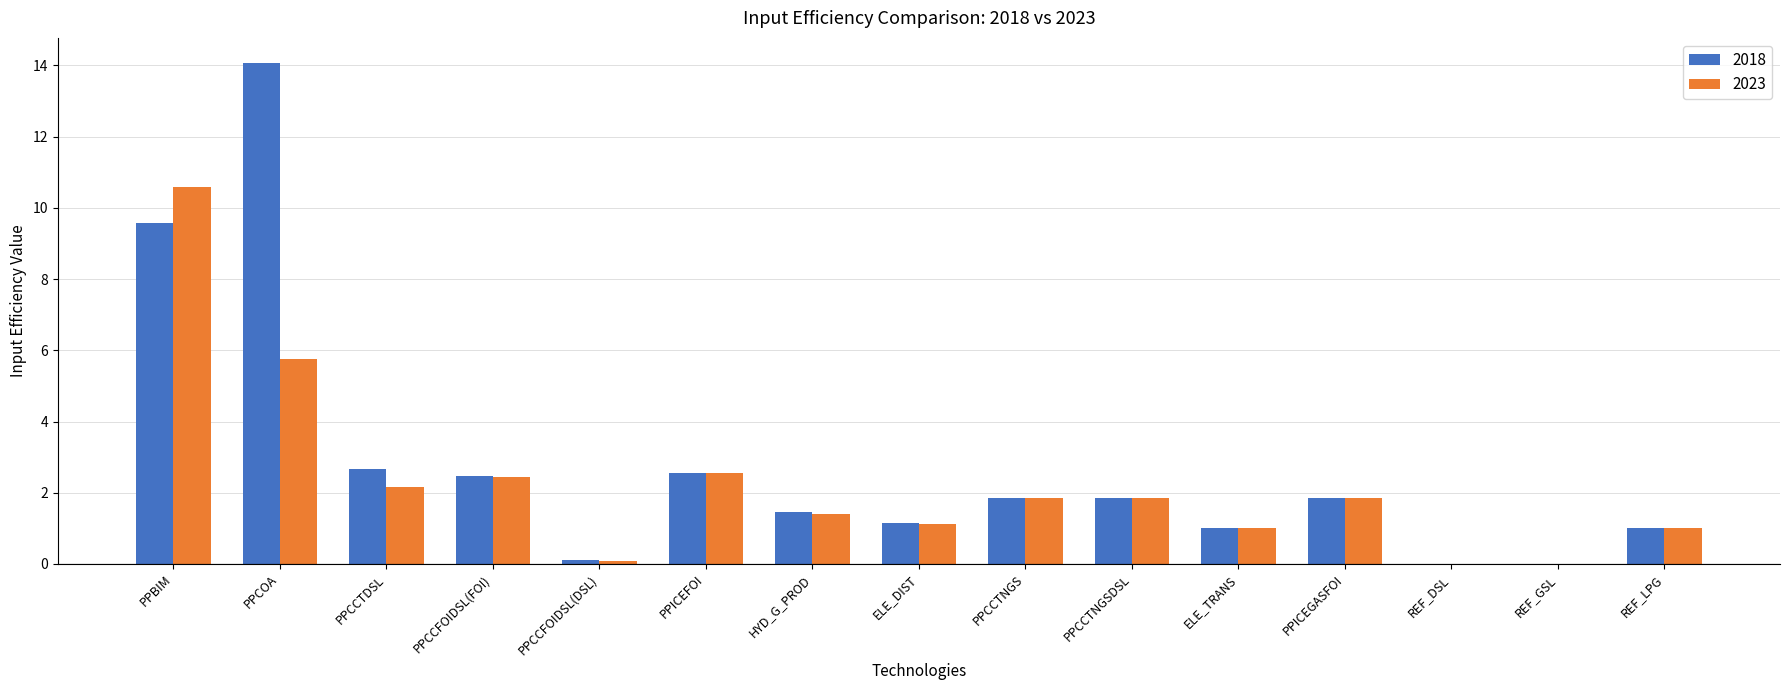

The value of 2018 at ELE_TRANS is 1.8. True or false?

False